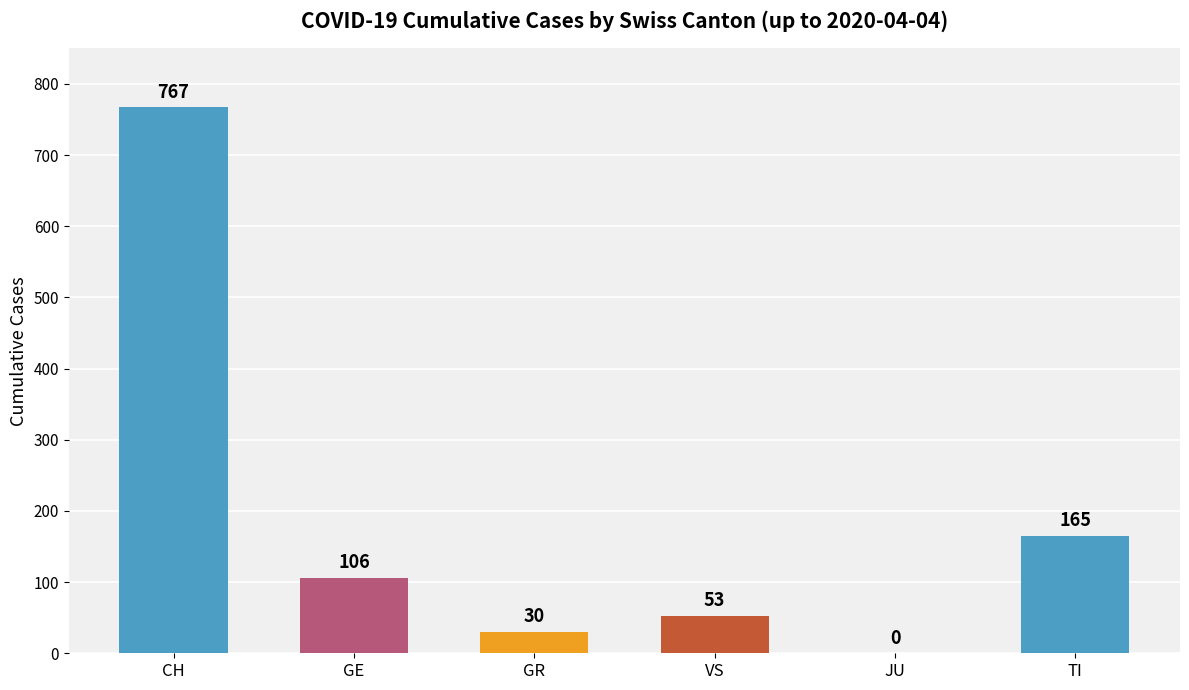

What is the change in value from CH to GR?

-737